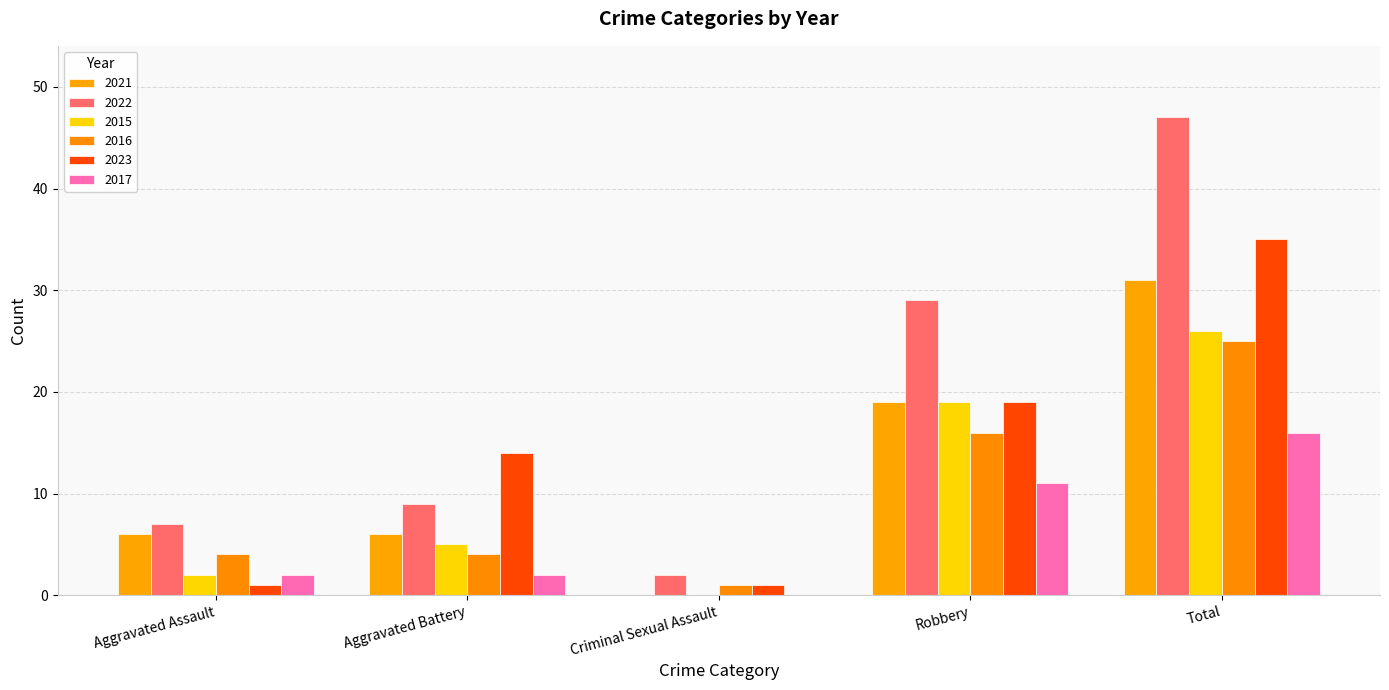

What is the sum of all 2023 values?

70